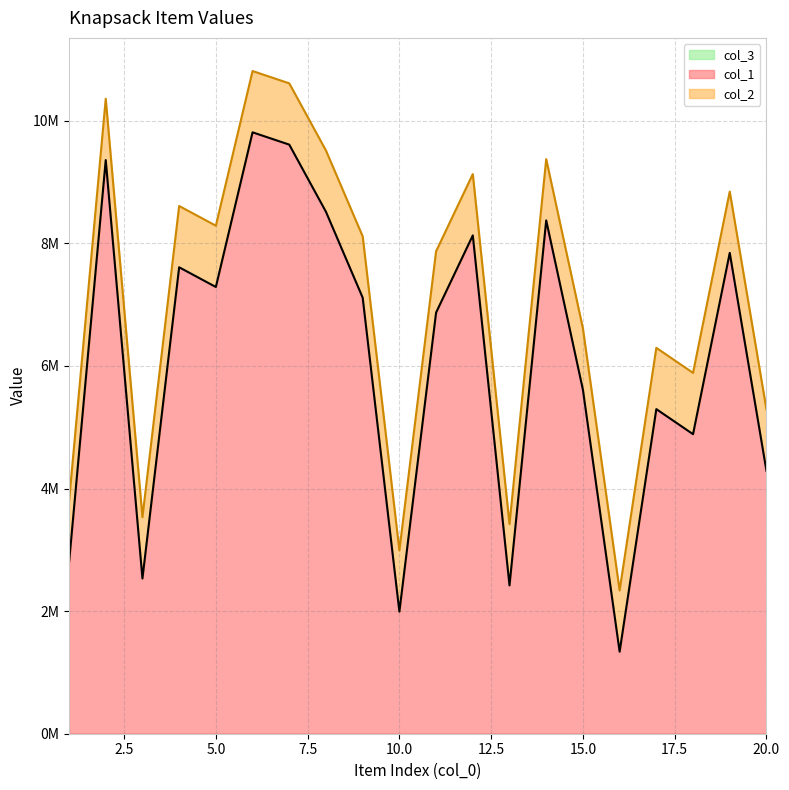

True or false: col_2 and col_1 intersect in this chart.

False